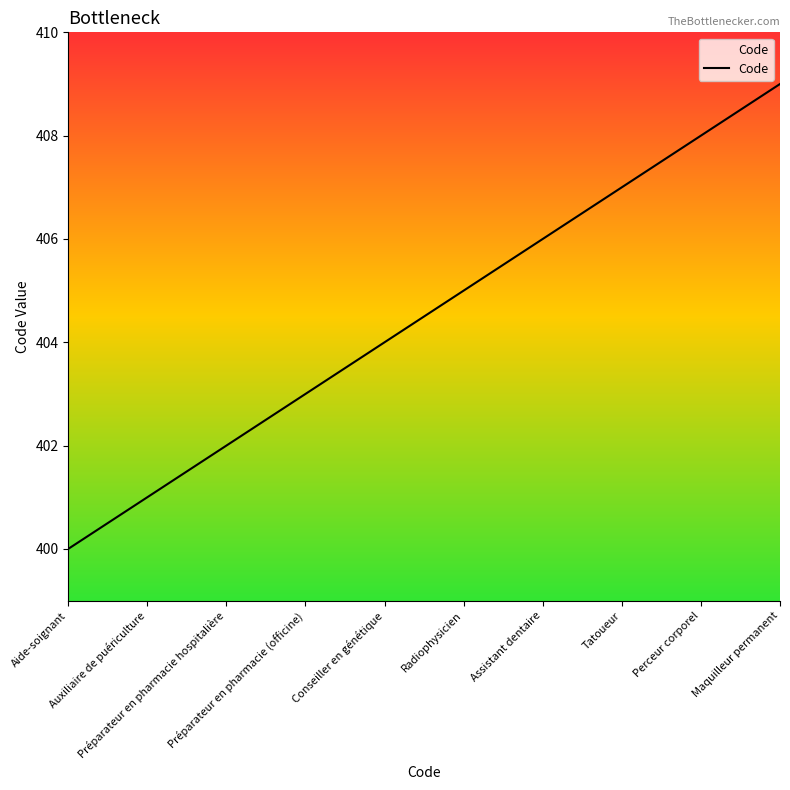

The chart shows a value of 409 at Maquilleur permanent. True or false?

True